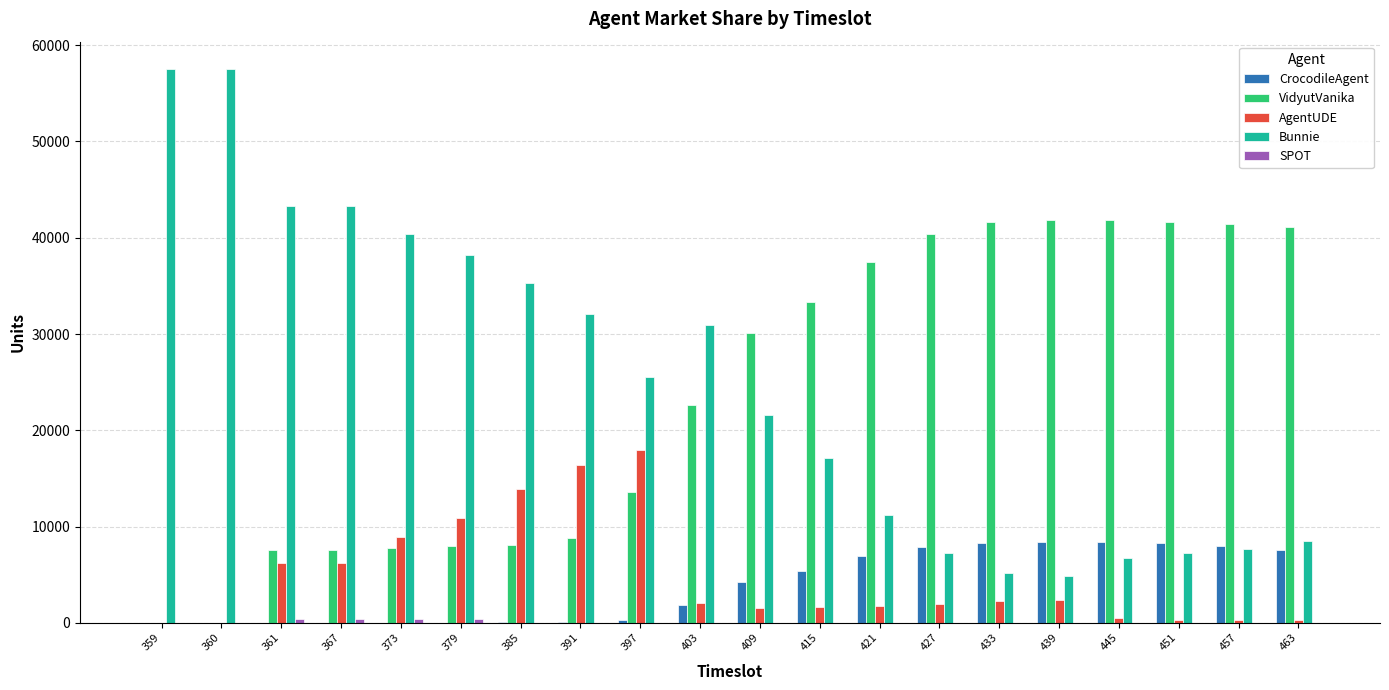

True or false: Bunnie has a value of 8250 at 439.

False